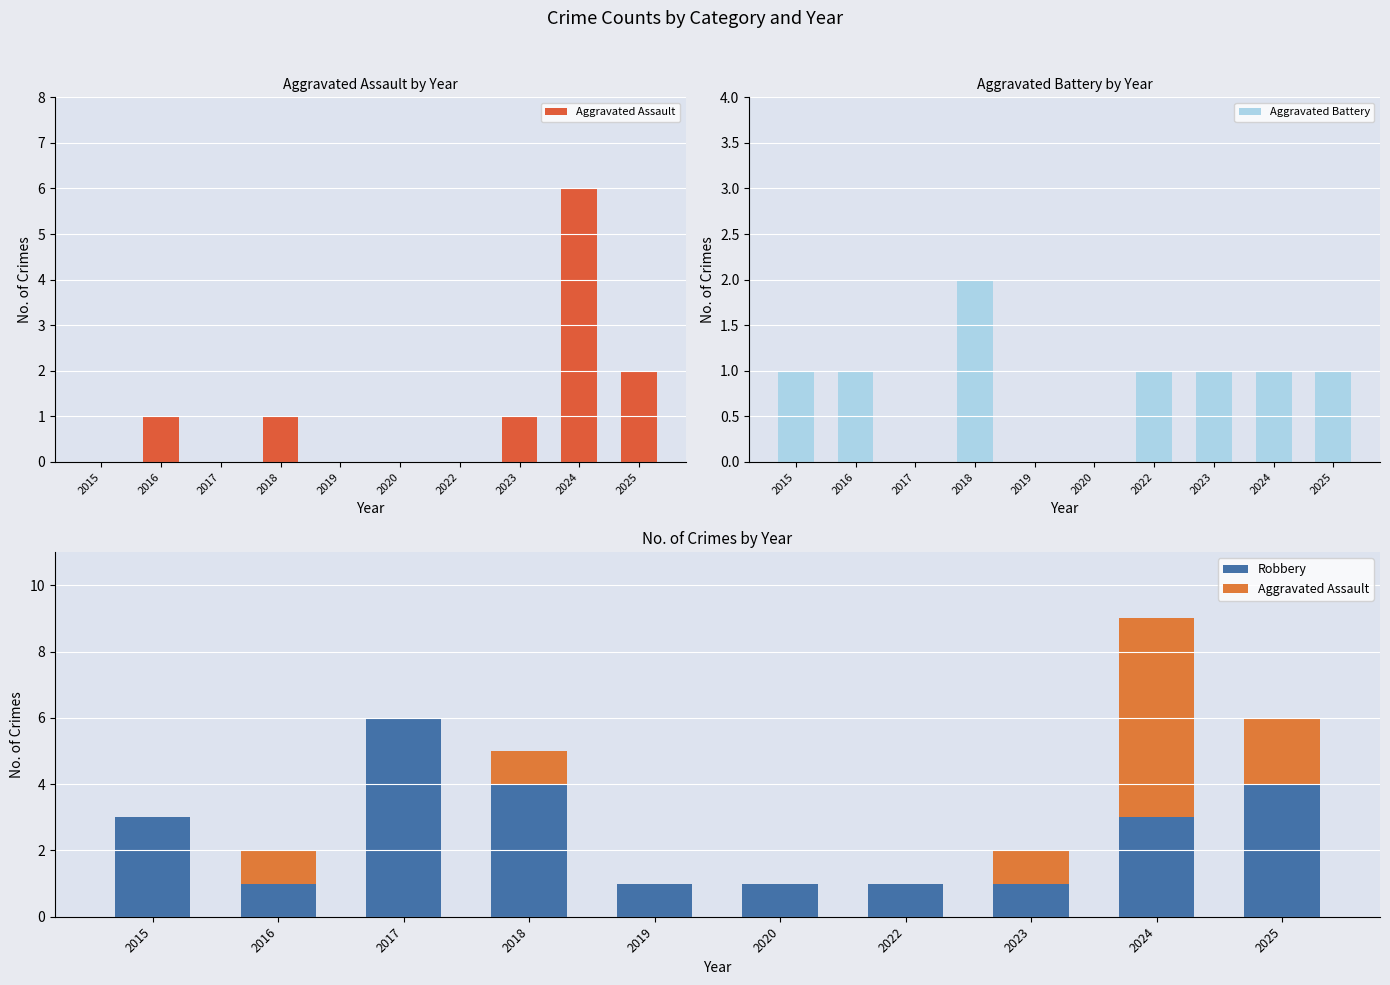

How many categories are shown in the chart?

10